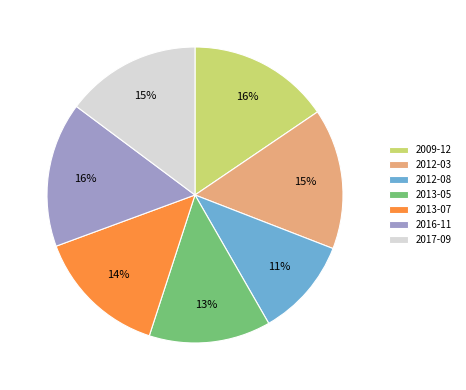

To the nearest percent, what is the average slice percentage?

14%